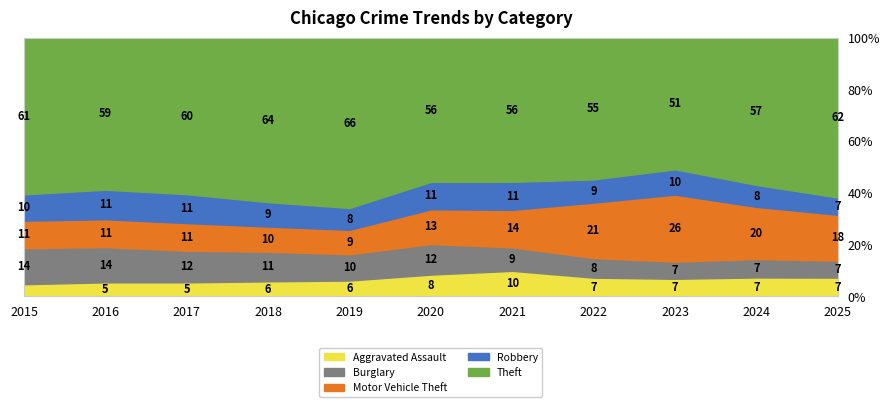

Which category has the highest value in the Aggravated Assault series?

2024